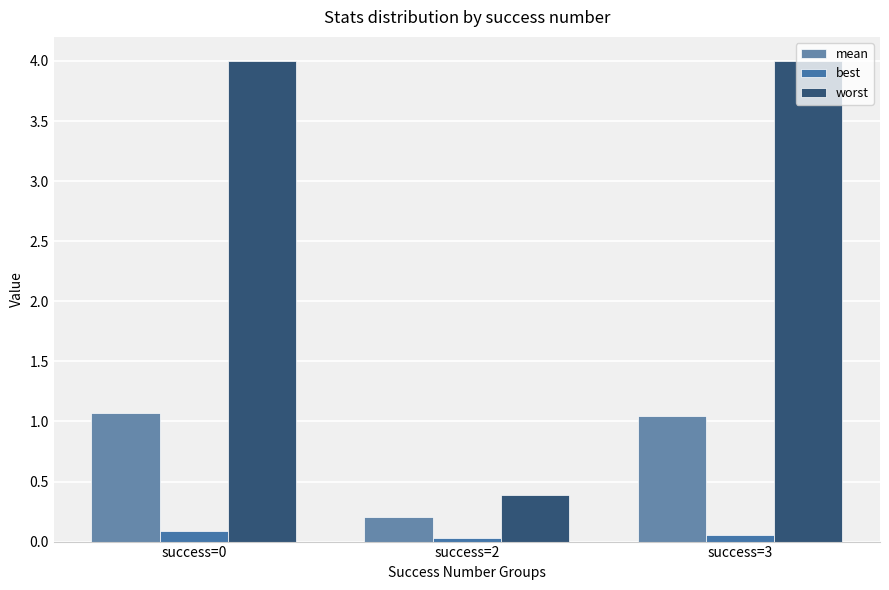

At how many categories does at least one series exceed 3?

2